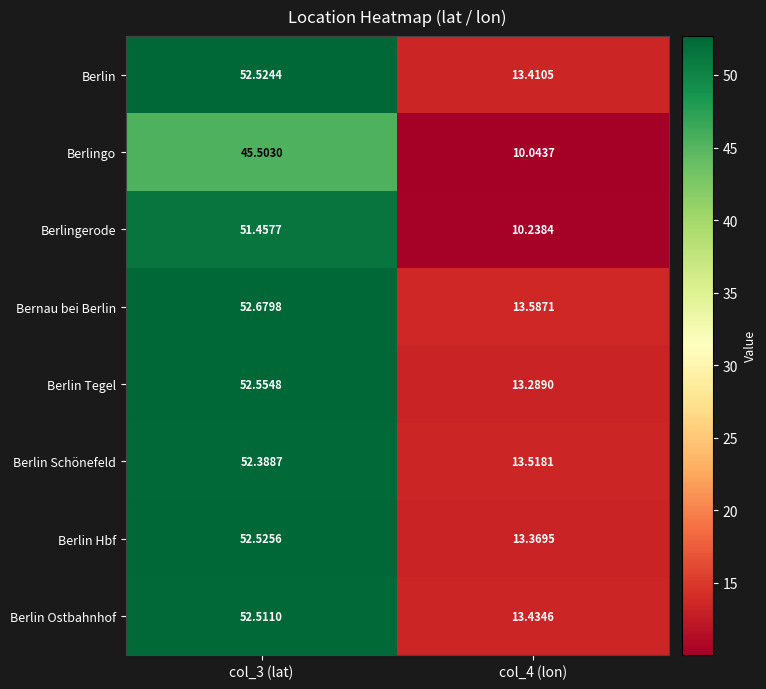

How many series are shown in this chart?

8